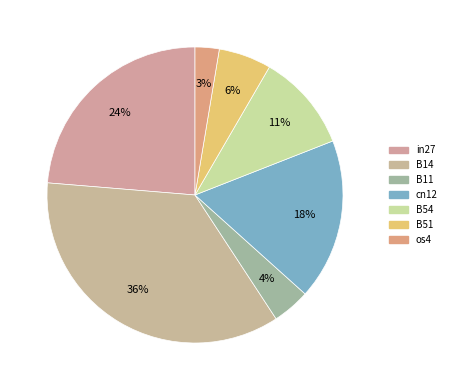

Rank the categories by value from highest to lowest.

B14, in27, cn12, B54, B51, B11, os4